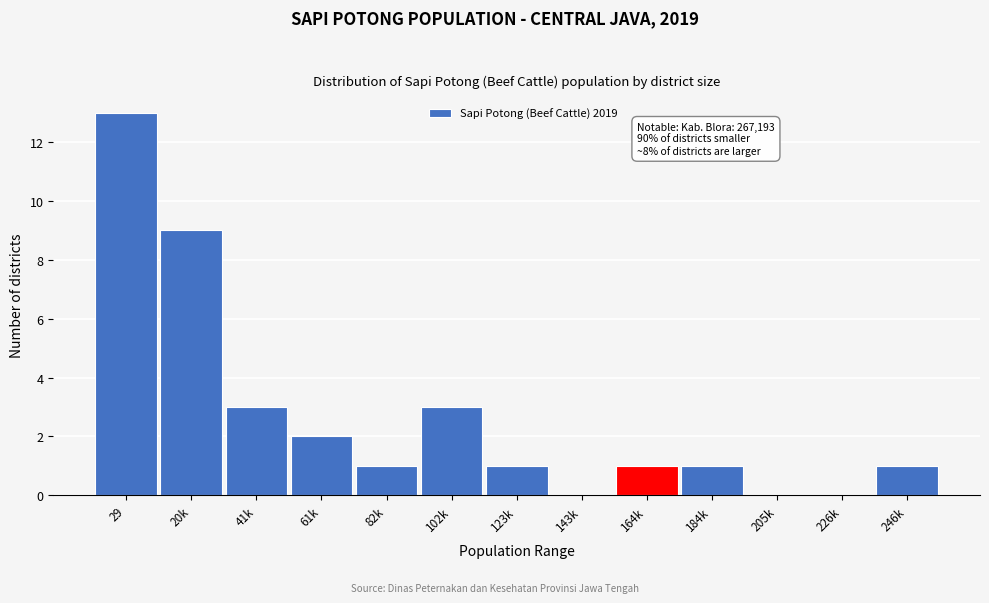

Reading left to right, extract all data points from this chart.

29=13	20k=9	41k=3	61k=2	82k=1	102k=3	123k=1	143k=0	164k=1	184k=1	205k=0	226k=0	246k=1